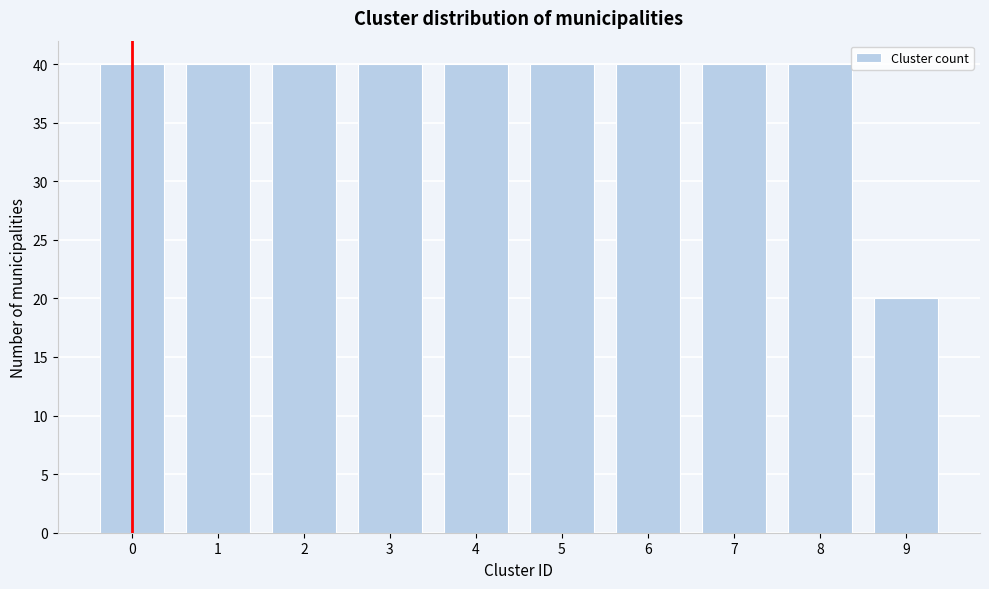

Reading right to left, extract all data points from this chart.

9=20	8=40	7=40	6=40	5=40	4=40	3=40	2=40	1=40	0=40